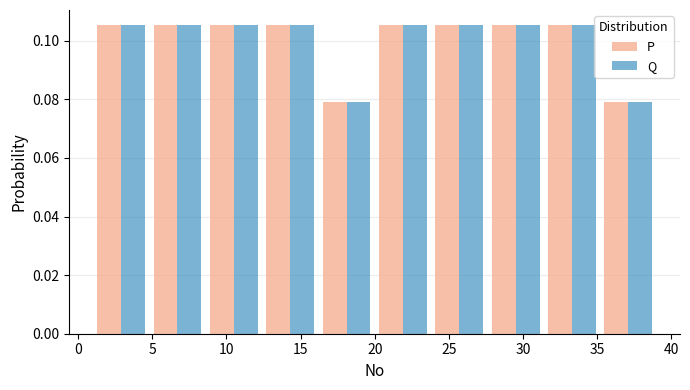

Reading left to right, transcribe this chart: for each range on the x-axis, give the height of each series' bar. Neither the bar edges nor the heights are printed on the chart, so give them approximately, as read against the axes.

1.0 to 4.8: P=0.106	Q=0.106
4.8 to 8.6: P=0.106	Q=0.106
8.6 to 12.4: P=0.106	Q=0.106
12.4 to 16.2: P=0.106	Q=0.106
16.2 to 20.0: P=0.078	Q=0.078
20.0 to 23.8: P=0.106	Q=0.106
23.8 to 27.6: P=0.106	Q=0.106
27.6 to 31.4: P=0.106	Q=0.106
31.4 to 35.2: P=0.106	Q=0.106
35.2 to 39.0: P=0.078	Q=0.078